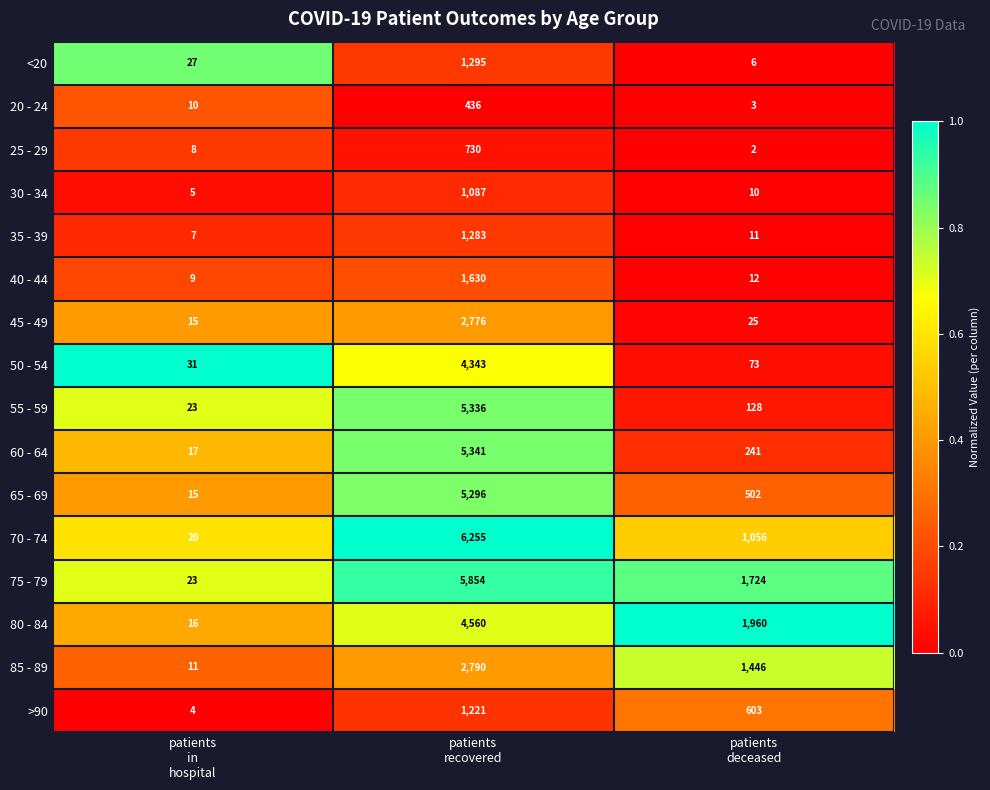

Which series has the largest range (max minus min)?

70 - 74